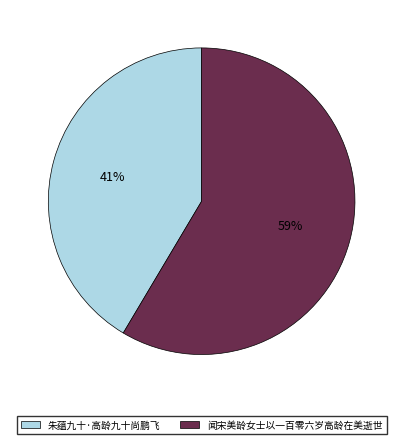

To the nearest percent, what is the average slice percentage?

50%